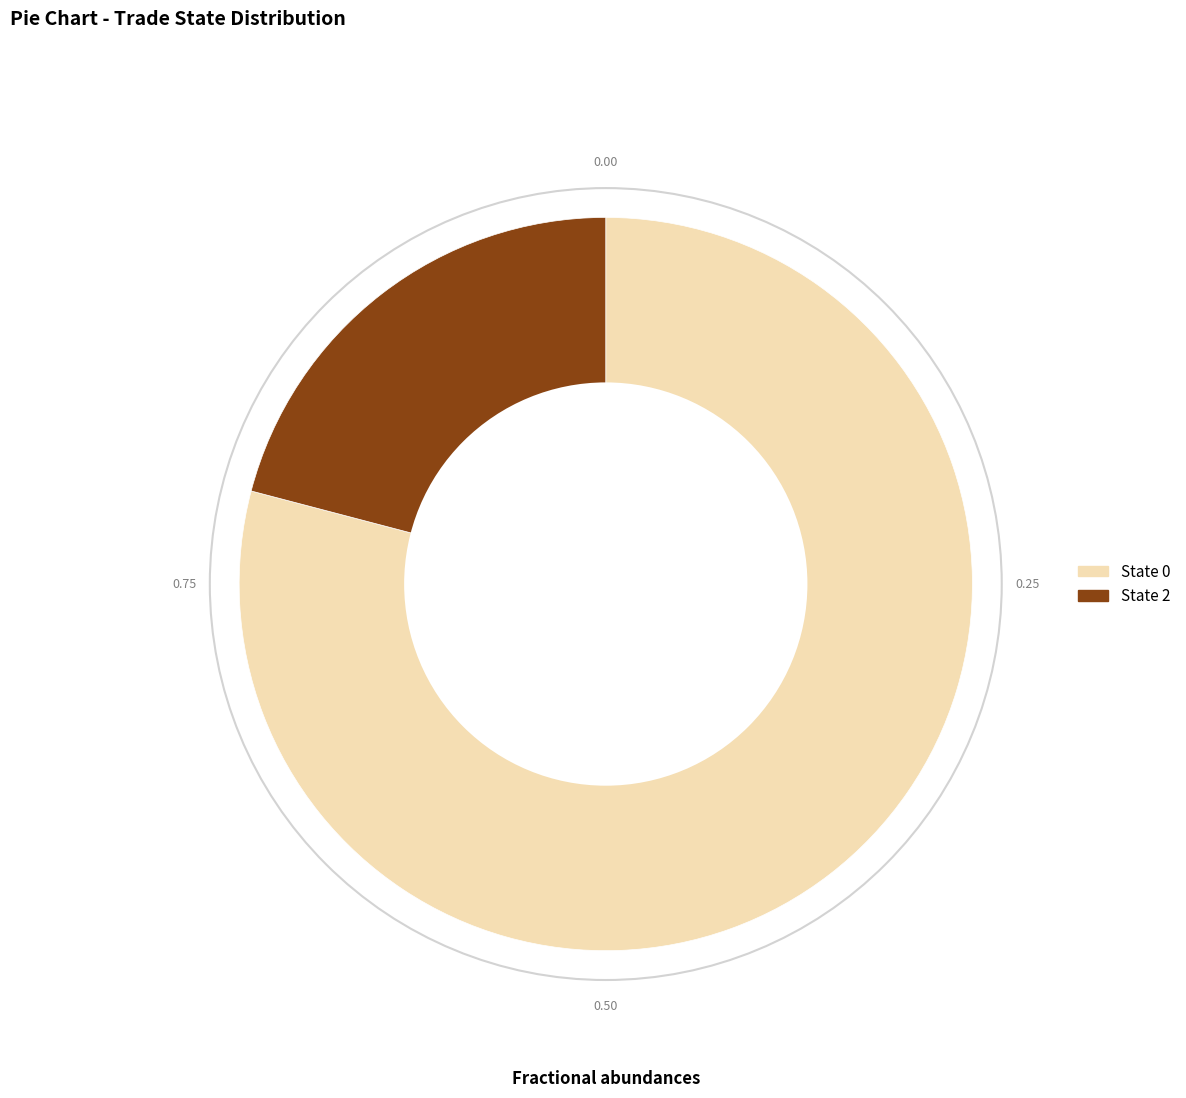

How many slices are in this pie chart?

2